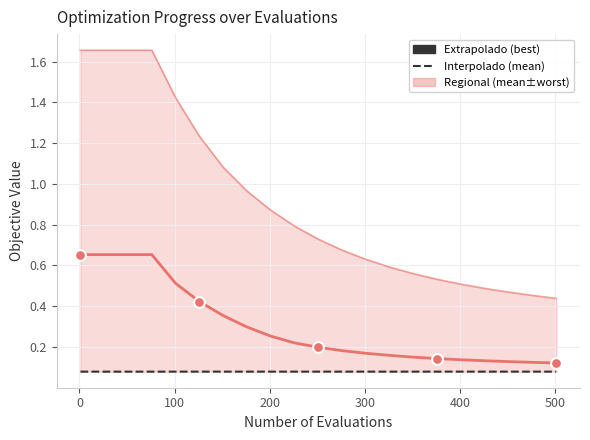

At how many categories does at least one series exceed 0?

21